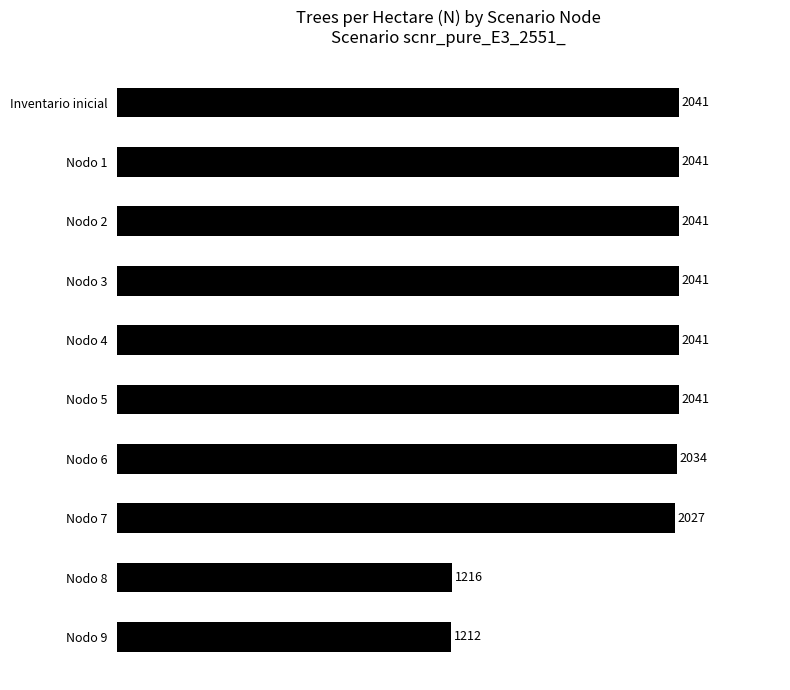

What position from the top is Nodo 7?

8